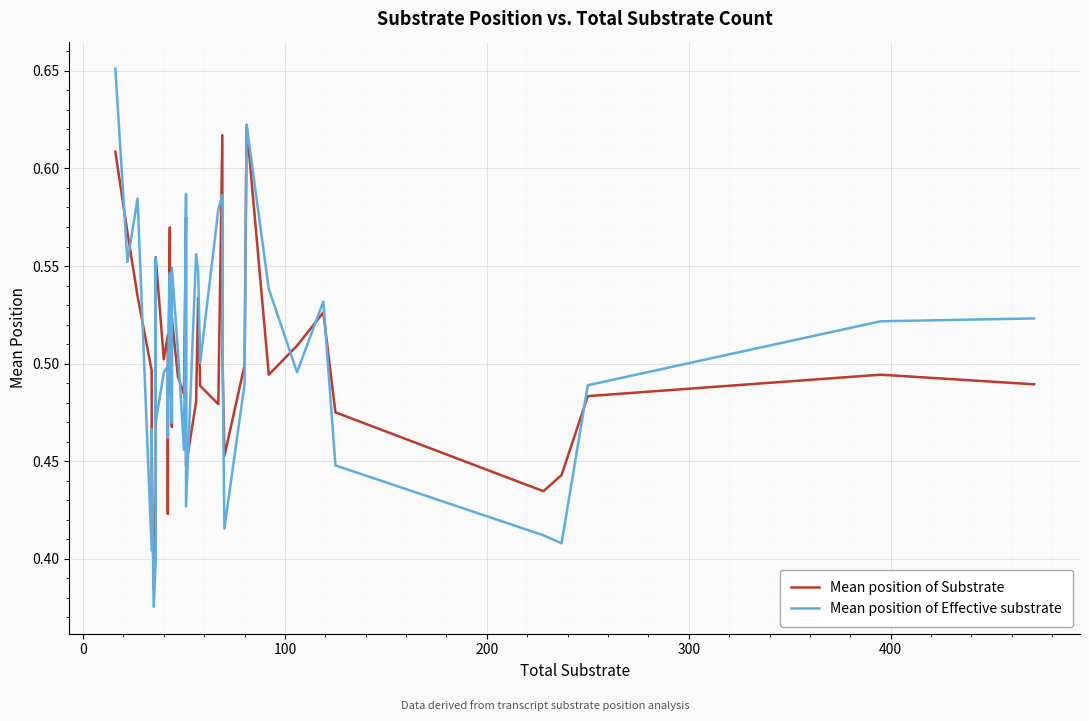

Rank the series by their average value, from lowest to highest.

Mean position of Substrate, Mean position of Effective substrate